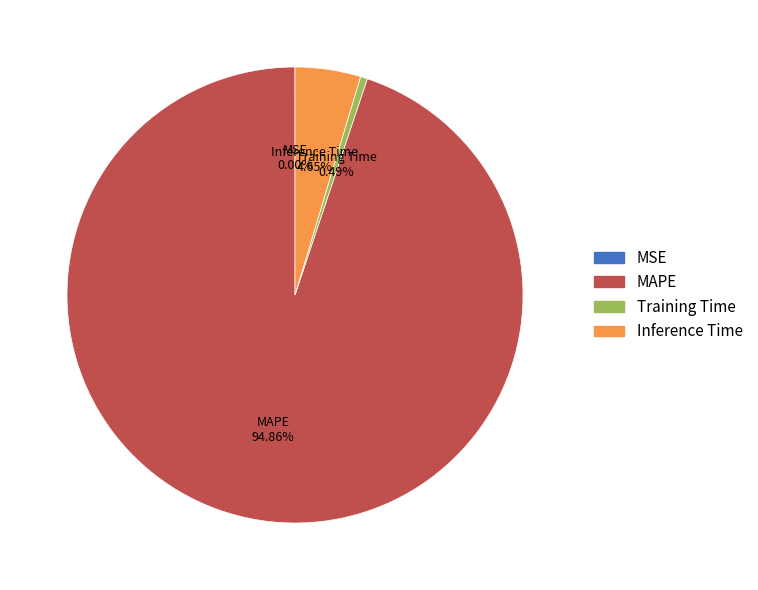

Which category has the biggest portion of the pie?

MAPE